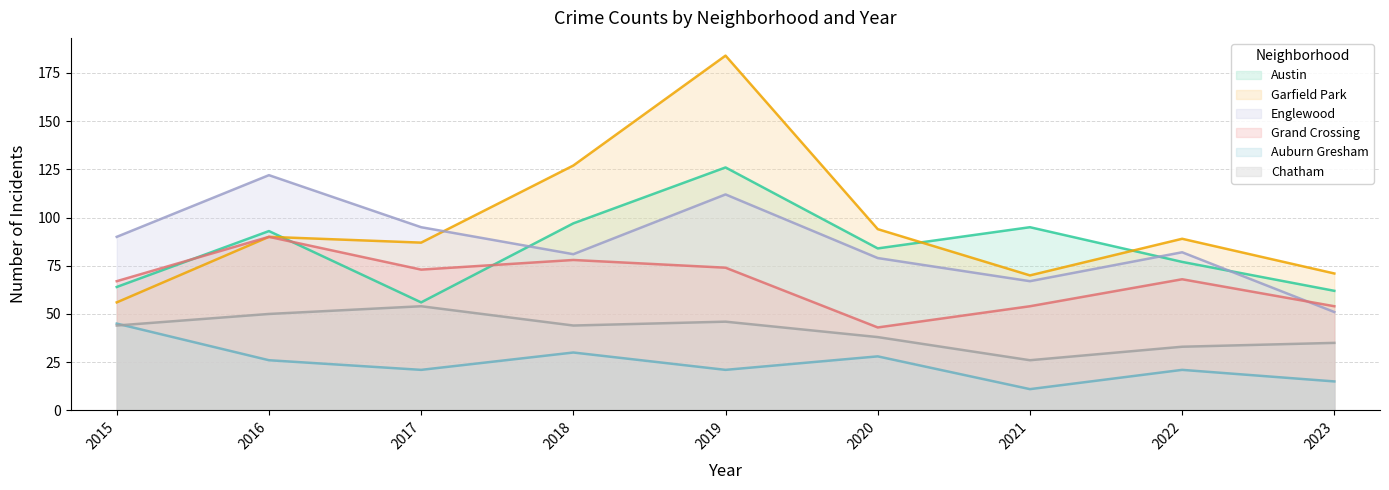

Is it true that Garfield Park equals 184 at 2019?

True